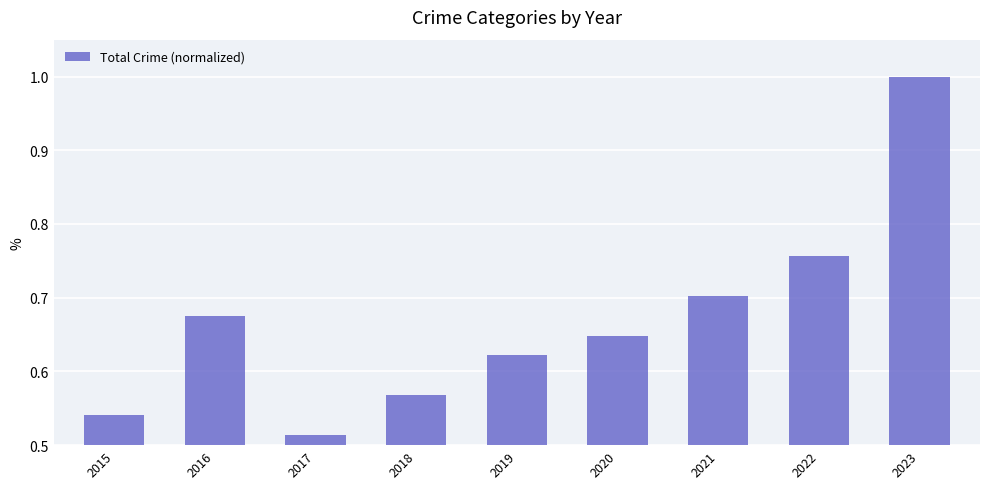

What is the sum of the values at 2022 and 2018?

1.3